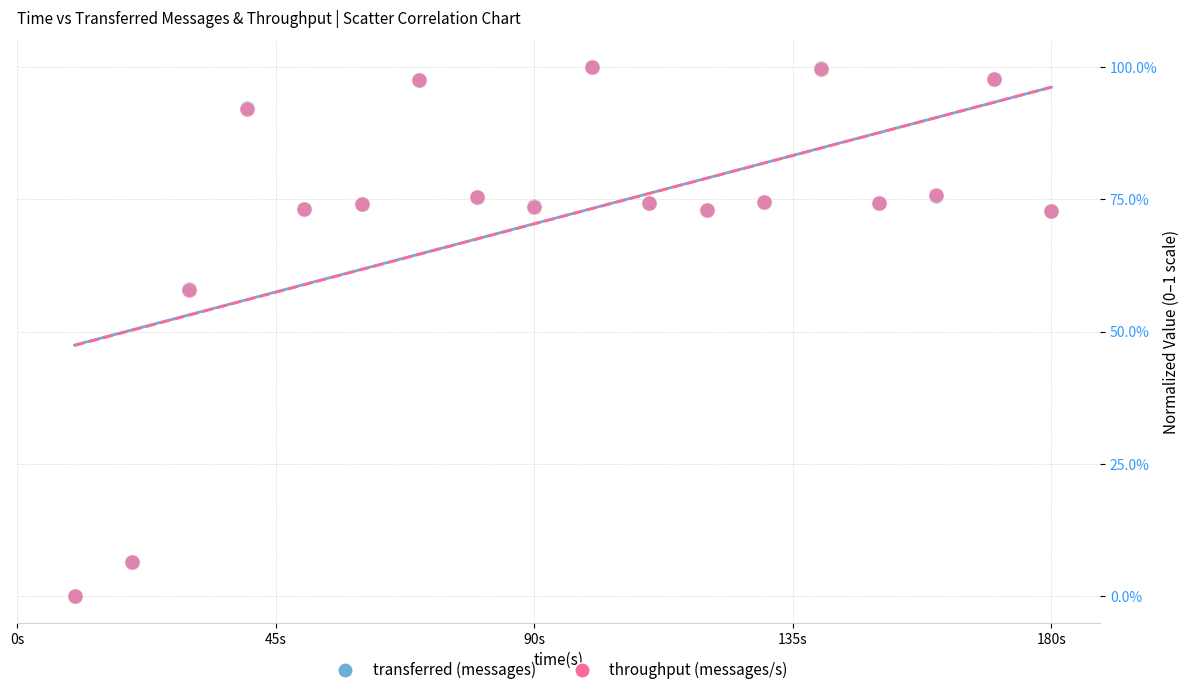

What are all the series names shown in the legend?

transferred (messages), throughput (messages/s)